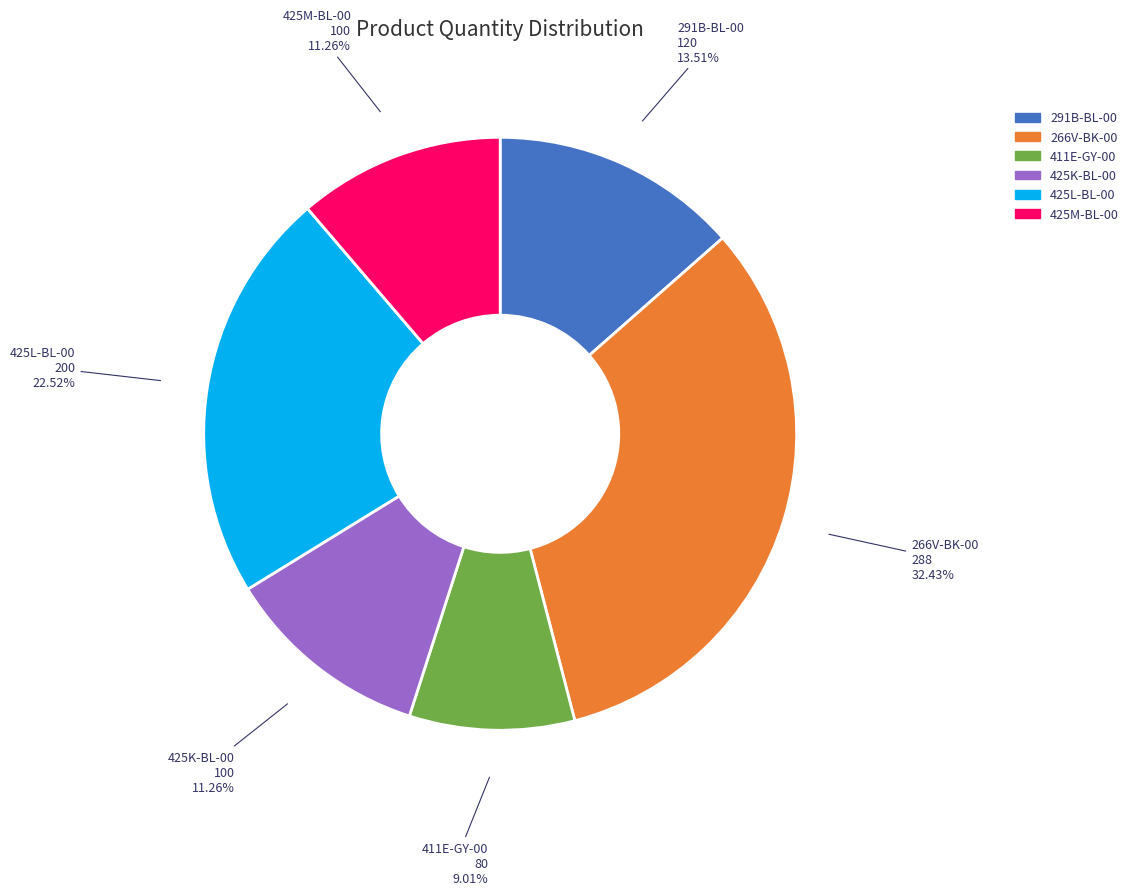

What percentage is NOT represented by 425M-BL-00?

88.7%